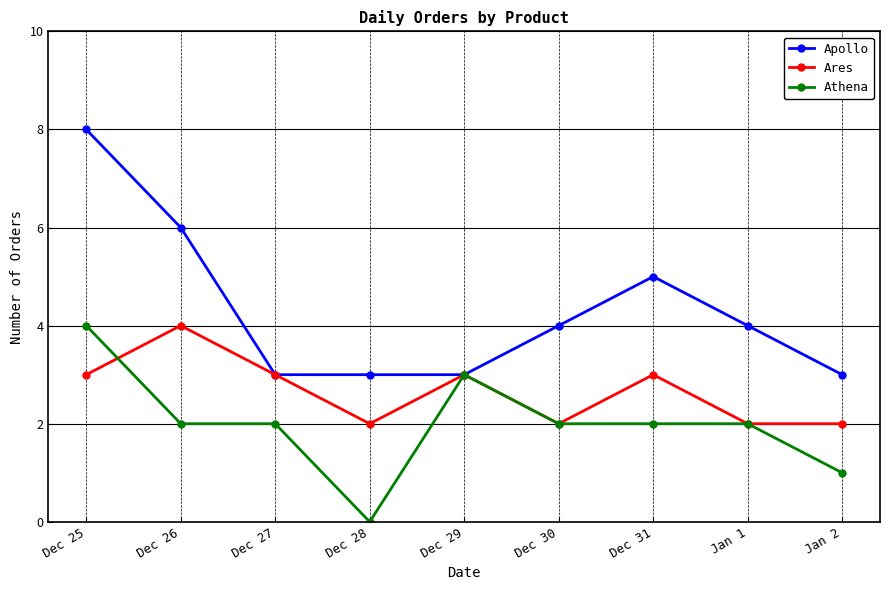

Rank the series by their average value, from highest to lowest.

Apollo, Ares, Athena